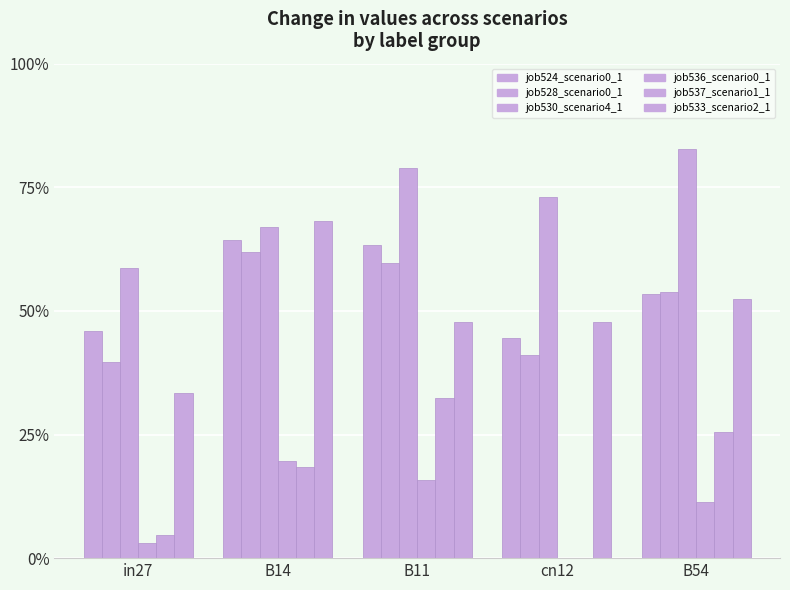

Reading right to left, transcribe all the data shown in this chart.

job524_scenario0_1053: 0.5	0.4	0.6	0.6	0.5
job528_scenario0_1059: 0.5	0.4	0.6	0.6	0.4
job530_scenario4_1062: 0.8	0.7	0.8	0.7	0.6
job536_scenario0_1082: 0.1	0.0	0.2	0.2	0.0
job537_scenario1_1084: 0.3	0.0	0.3	0.2	0.0
job533_scenario2_1075: 0.5	0.5	0.5	0.7	0.3